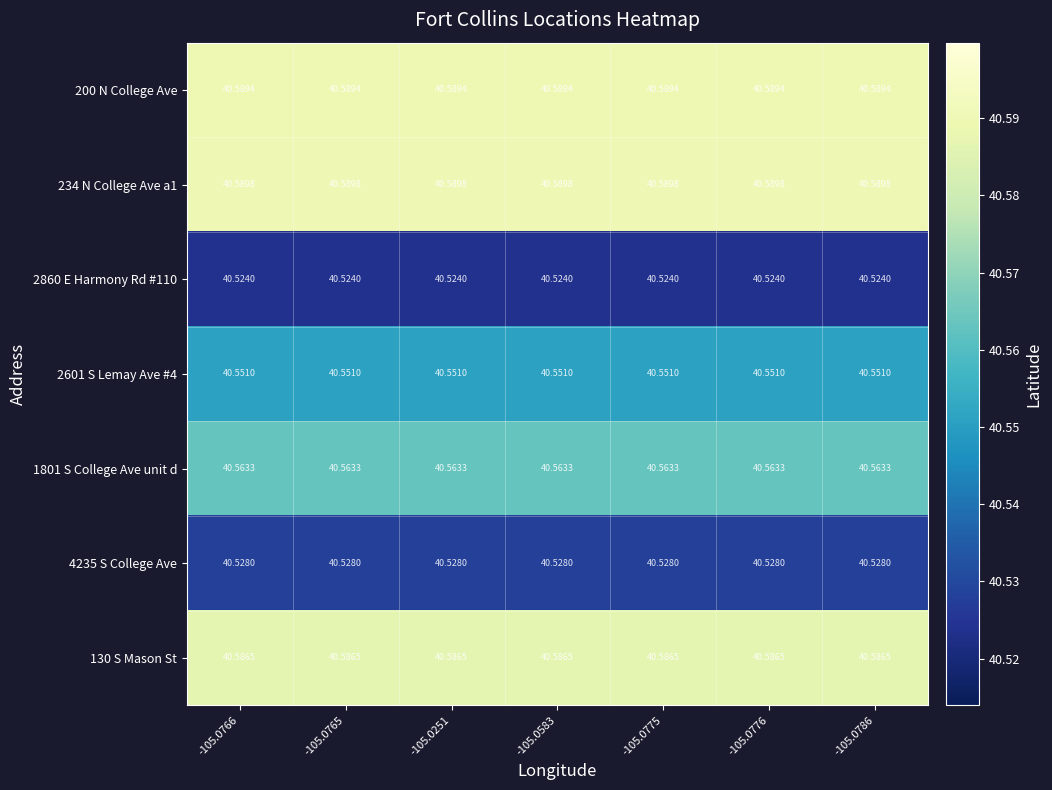

Is the value of 2601 S Lemay Ave #4 at -105.0583 greater than the value of 234 N College Ave a1 at -105.0765?

No